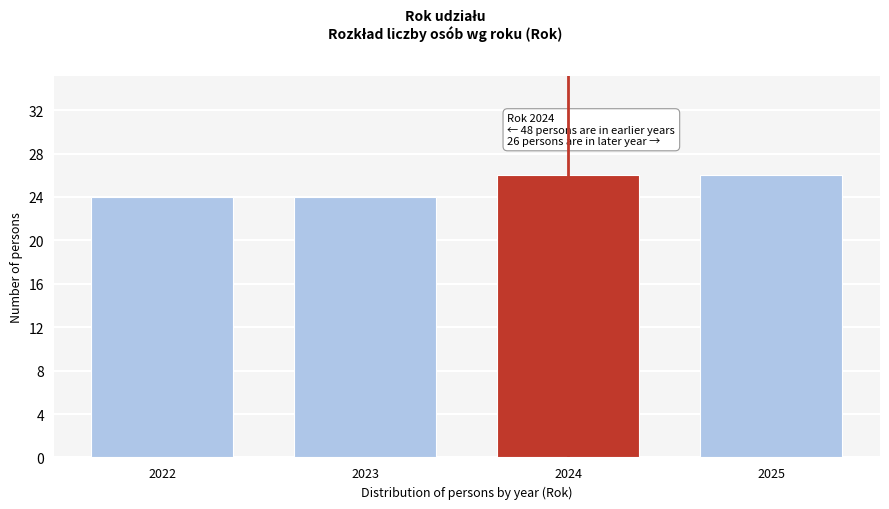

Reading left to right, extract all data points from this chart.

2022=24	2023=24	2024=26	2025=26